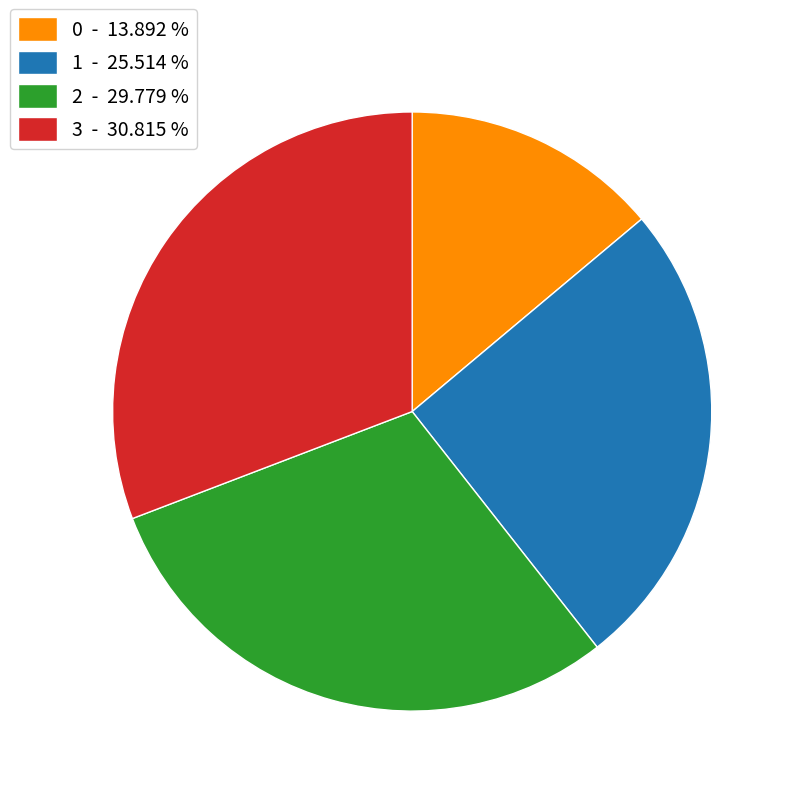

Rank the categories by value from lowest to highest.

0, 1, 2, 3